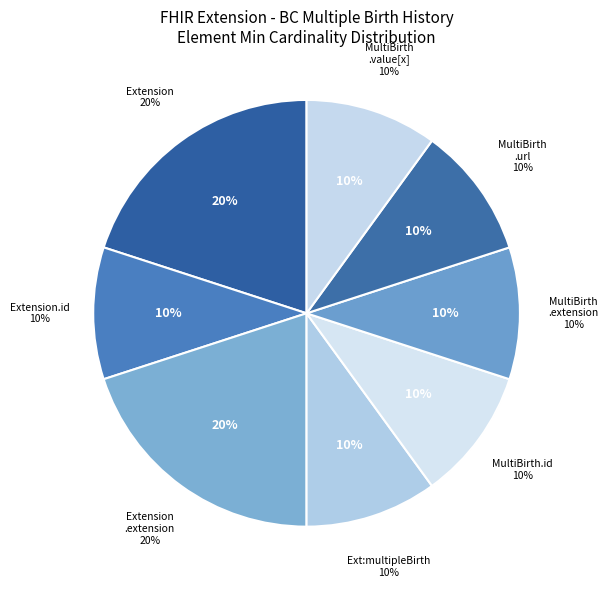

How much of the chart is everything except Extension.extension:multipleBirth.value[x]?

90.0%